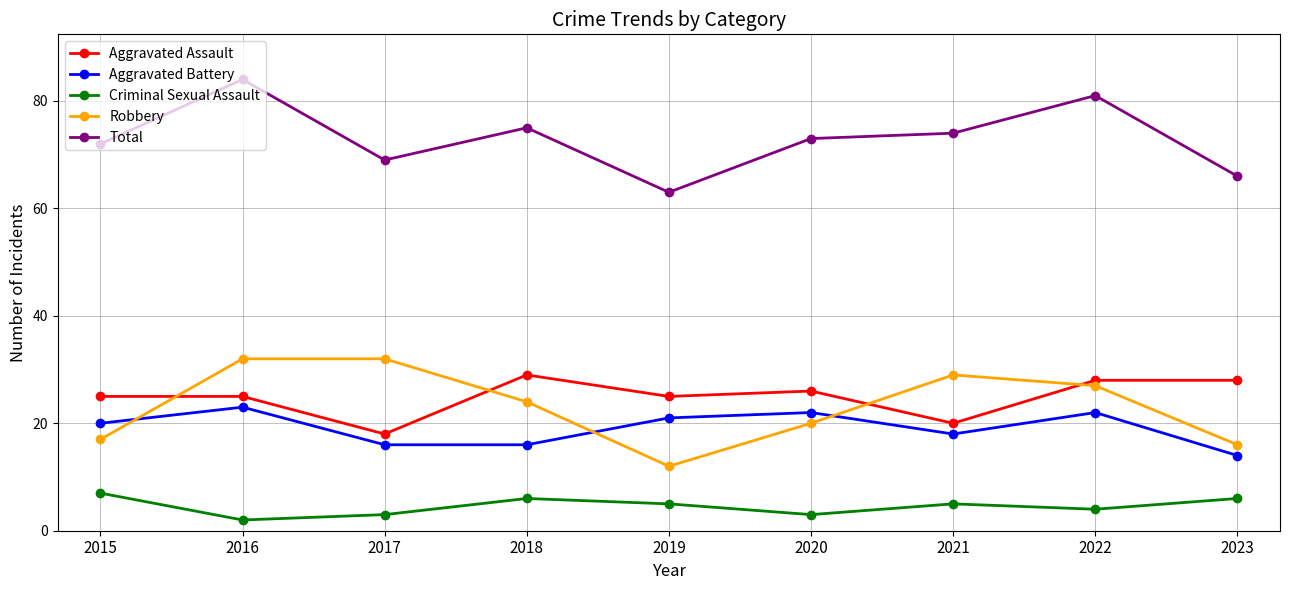

How many interior local valleys does the Robbery series have?

1